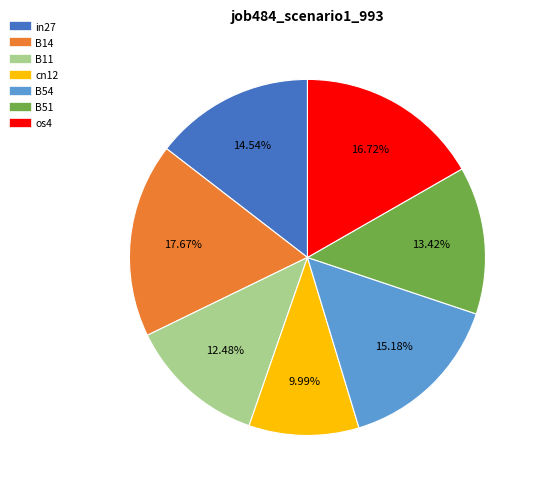

What percentage do os4 and B14 together represent?

34.4%